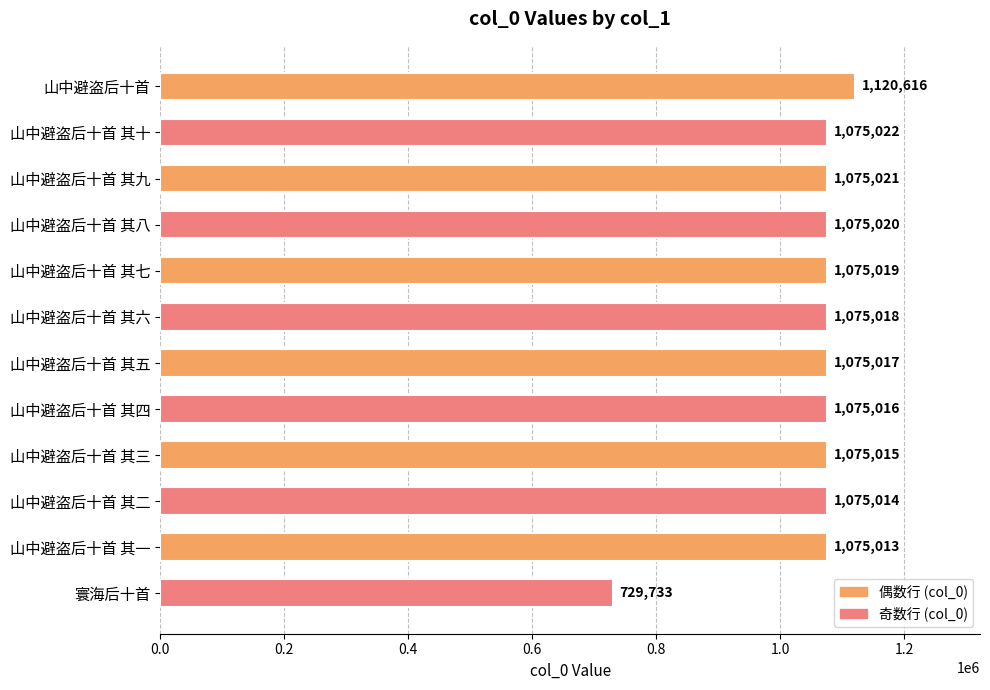

Reading top to bottom, list all the values displayed in this chart.

1120616	1075022	1075021	1075020	1075019	1075018	1075017	1075016	1075015	1075014	1075013	729733